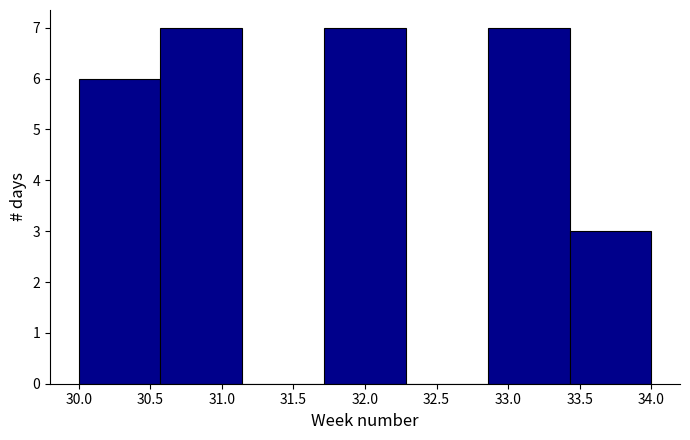

Reading left to right, transcribe this chart: for each bar, give the range it covers on the x-axis and its height. Neither the bar edges nor the heights are printed on the chart, so give them approximately, as read against the axes.

30.00 to 30.55: 6
30.55 to 31.15: 7
31.15 to 31.70: 0
31.70 to 32.30: 7
32.30 to 32.85: 0
32.85 to 33.45: 7
33.45 to 34.00: 3